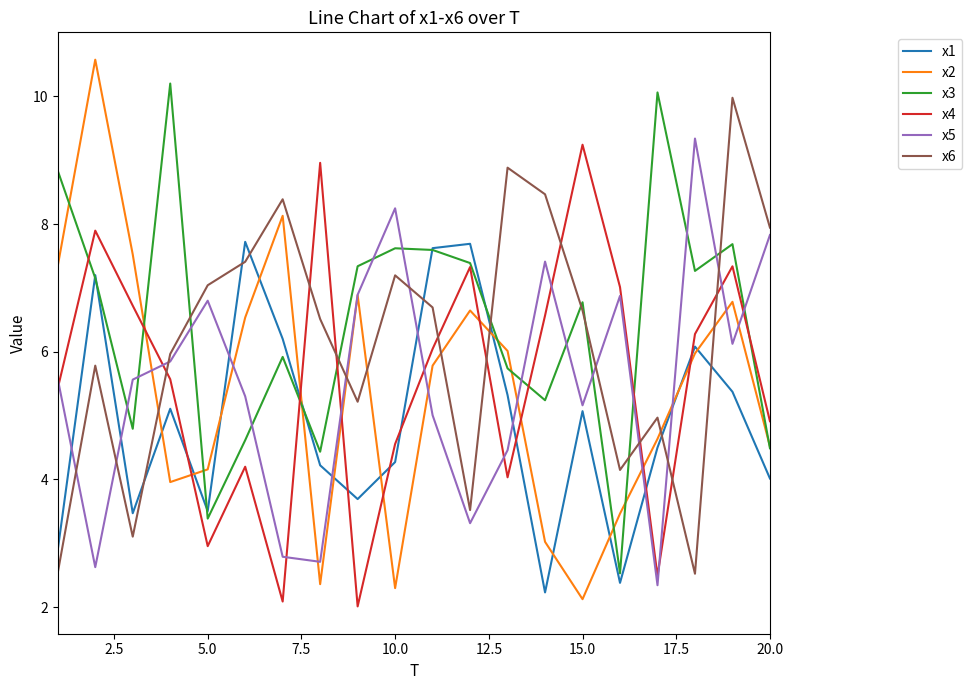

What is the maximum value for x6?

10.0